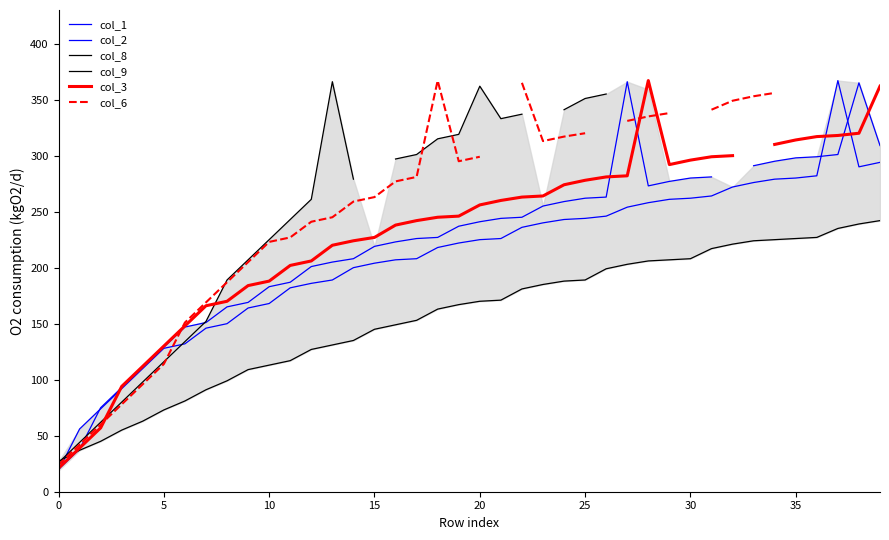

How many values in the col_6 series are below 313?

20